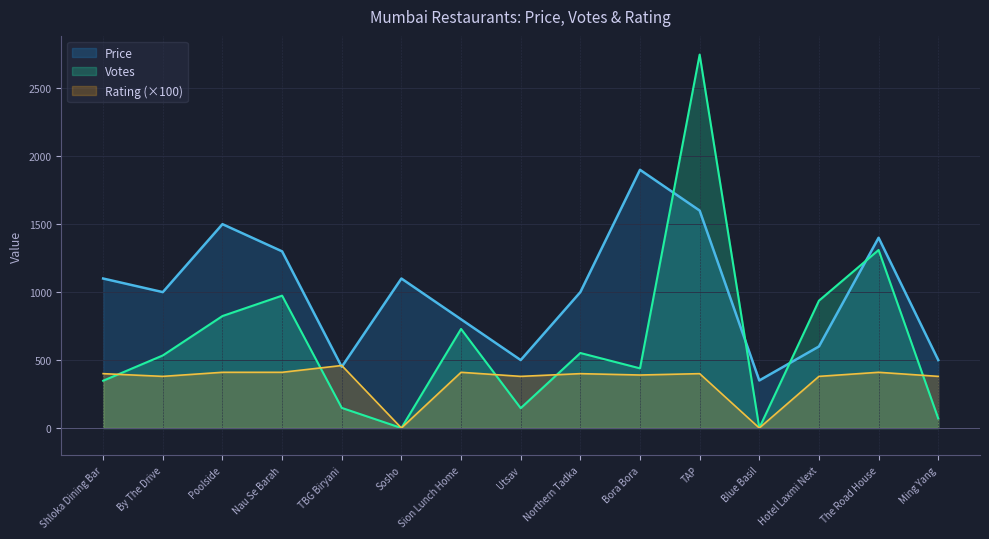

Between By The Drive and Bora Bora, which is larger?

Bora Bora